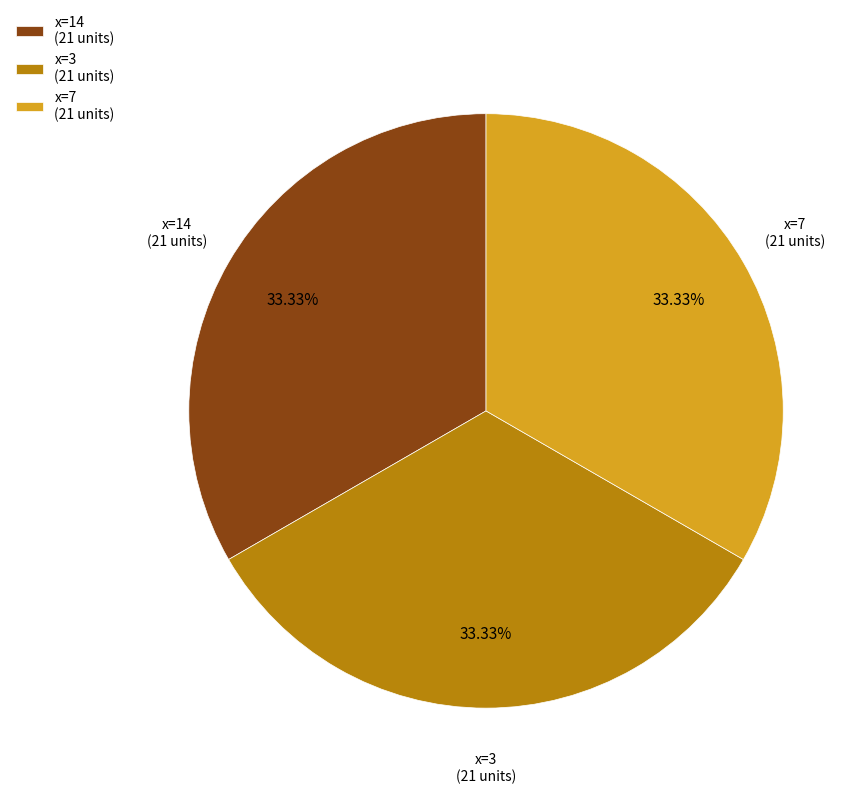

Do x=3 and x=14 together represent more than half of the pie?

Yes